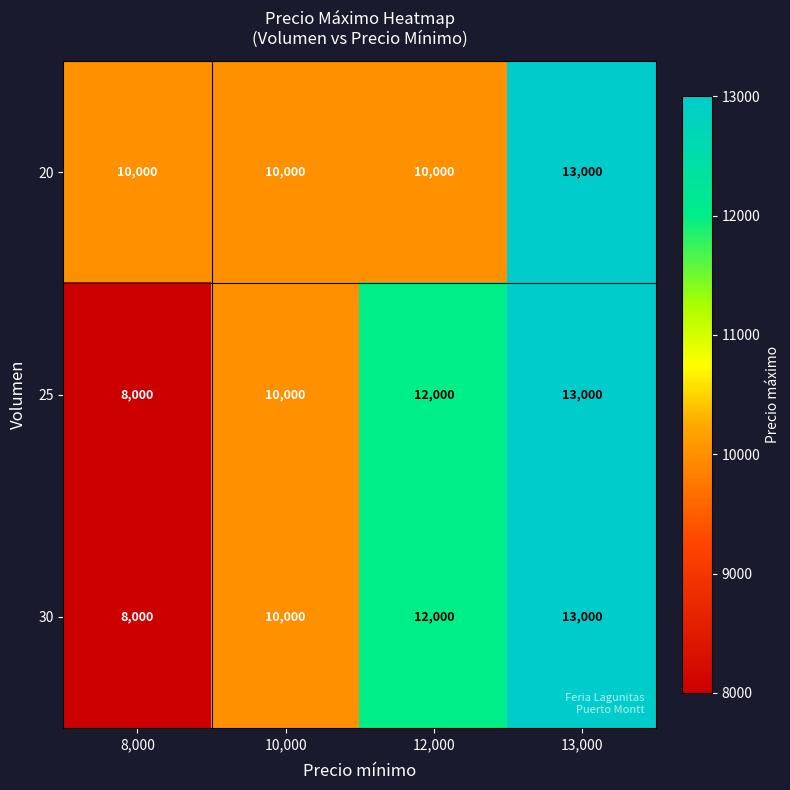

How many categories are shown in the chart?

4